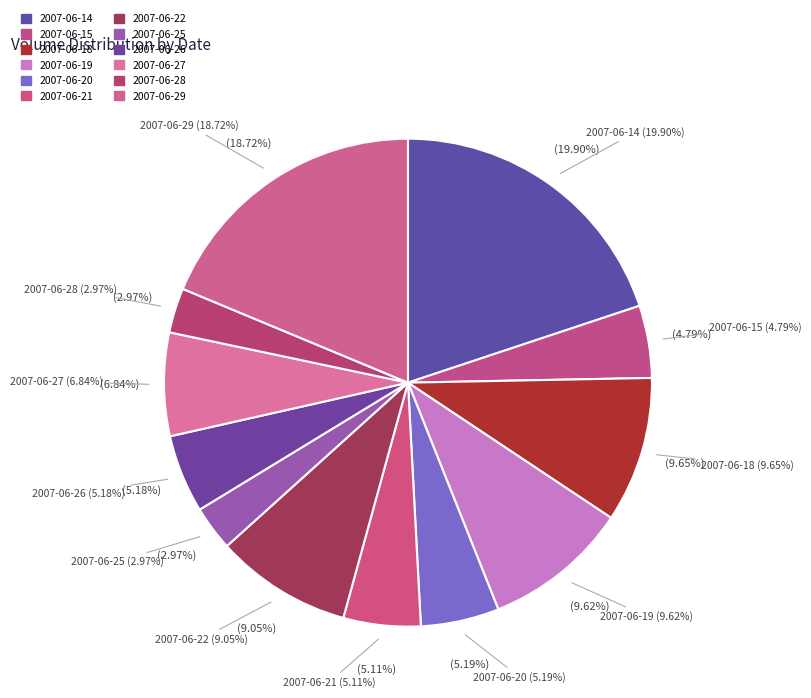

The 2007-06-22 slice represents 21% of the pie. True or false?

False